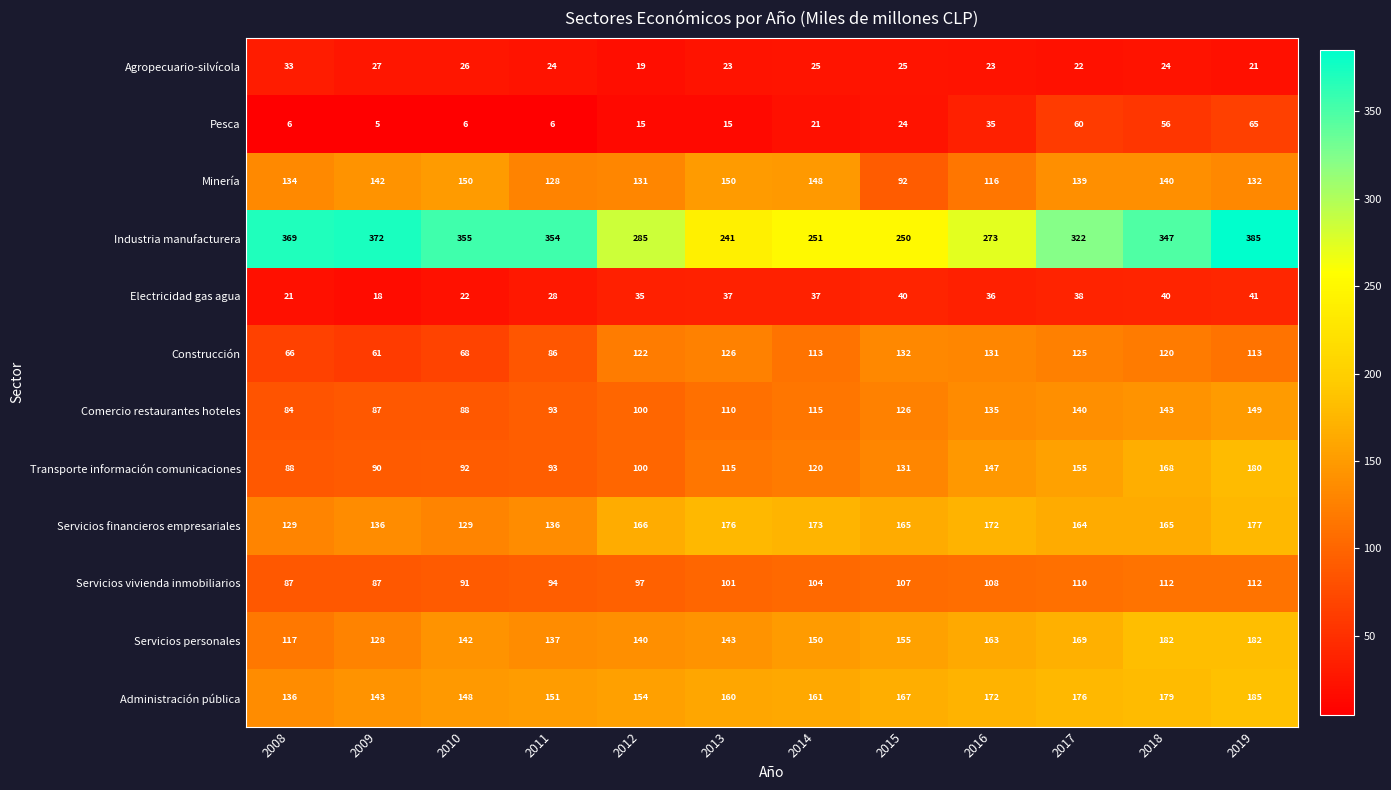

At 2010, list the series in order from smallest to largest.

Pesca, Electricidad gas agua, Agropecuario-silvícola, Construcción, Comercio restaurantes hoteles, Servicios vivienda inmobiliarios, Transporte información comunicaciones, Servicios financieros empresariales, Servicios personales, Administración pública, Minería, Industria manufacturera